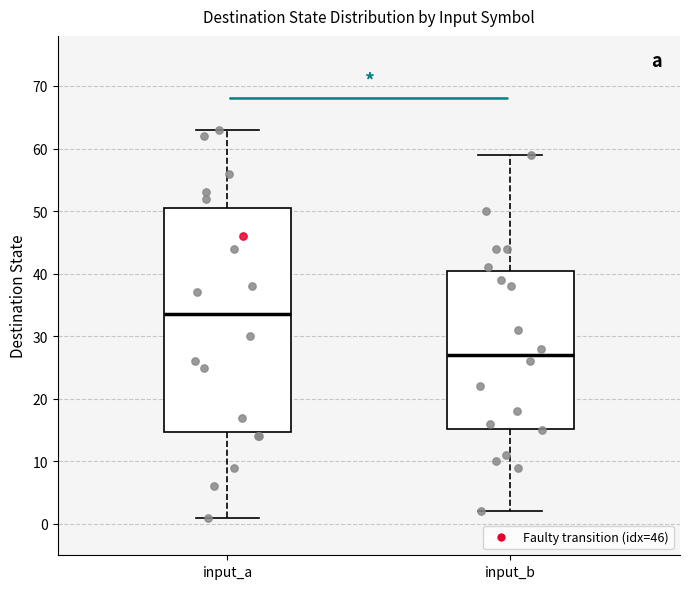

Reading left to right, read every box against the y-axis: the position of its median line, the range the box covers, and the ends of its whiskers. The values are not printed on the chart, so give them approximately, as read against the axis.

input_a: median 34, box 15 to 51, whiskers 1 to 63
input_b: median 27, box 15 to 41, whiskers 2 to 59